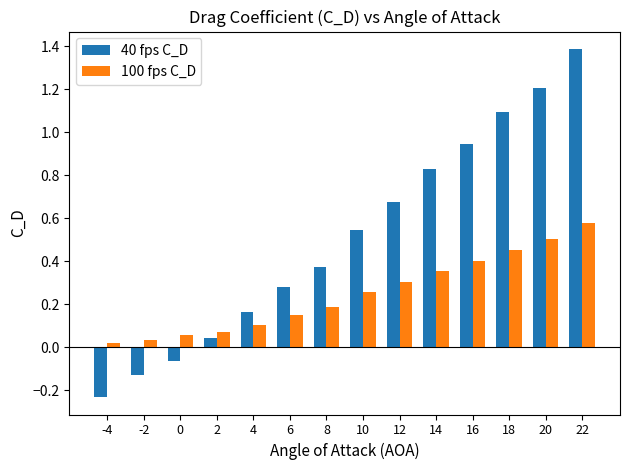

Is the value of 40 fps C_D at 4 greater than the value of 100 fps C_D at 2?

Yes